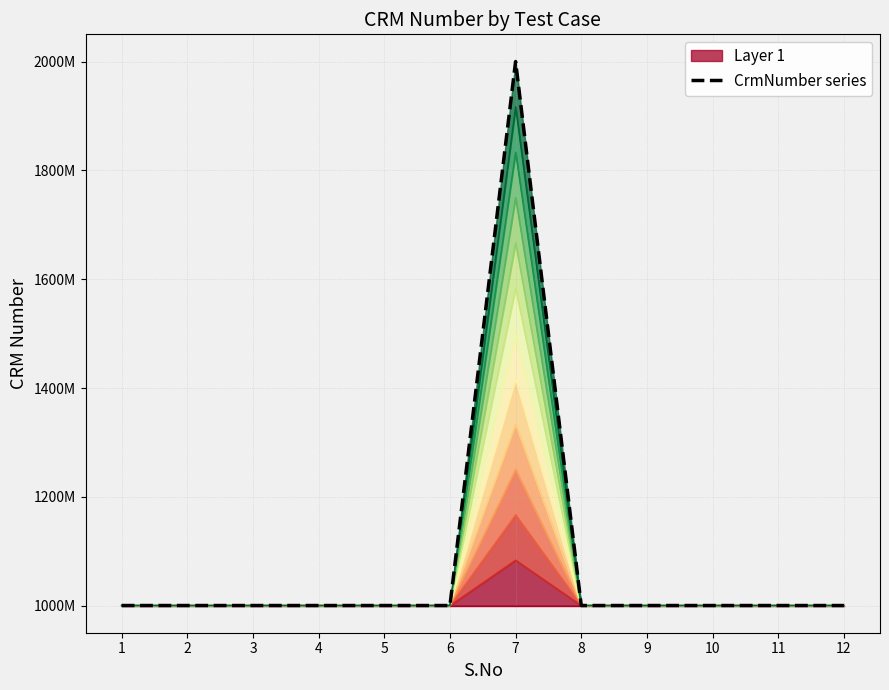

Reading right to left, what are all the values shown in this chart?

1000181516	1000181516	1000181516	1000181516	1000181516	2000079424	1000181516	1000181516	1000181722	1000181722	1000181722	1000181722